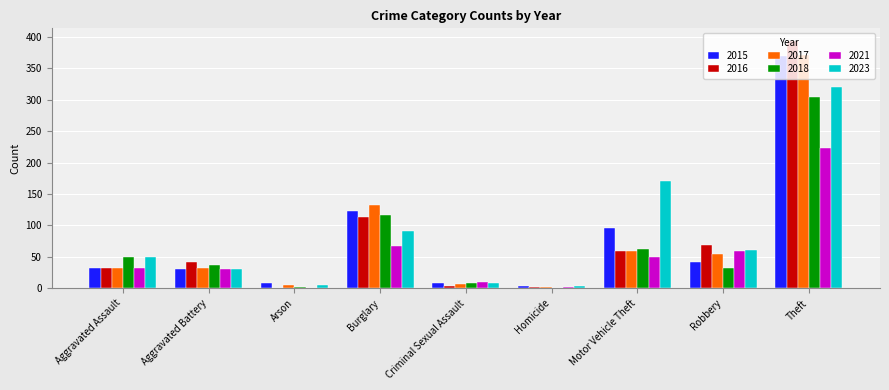

Where is 2015 nearest to the value 186?

Burglary